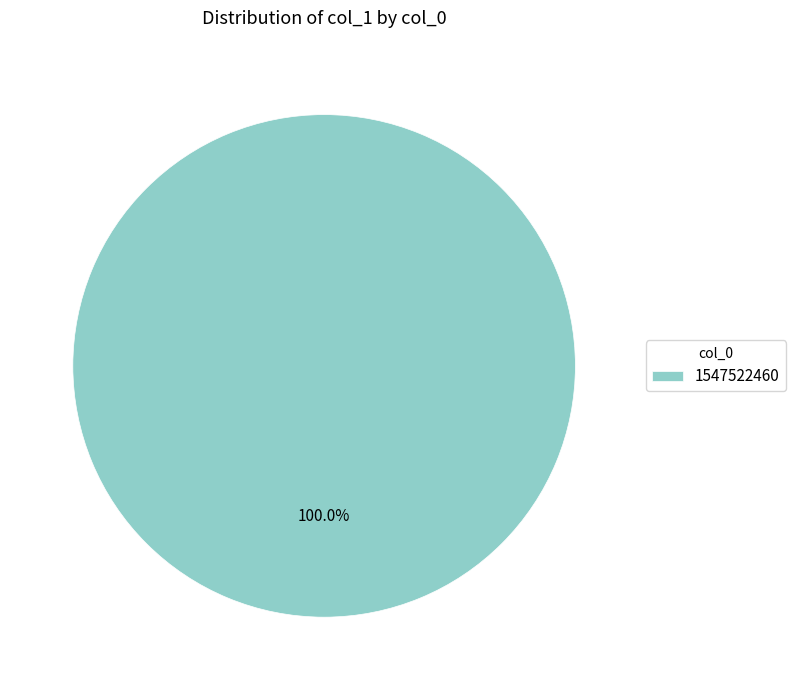

Rank the categories by value from highest to lowest.

1547522460